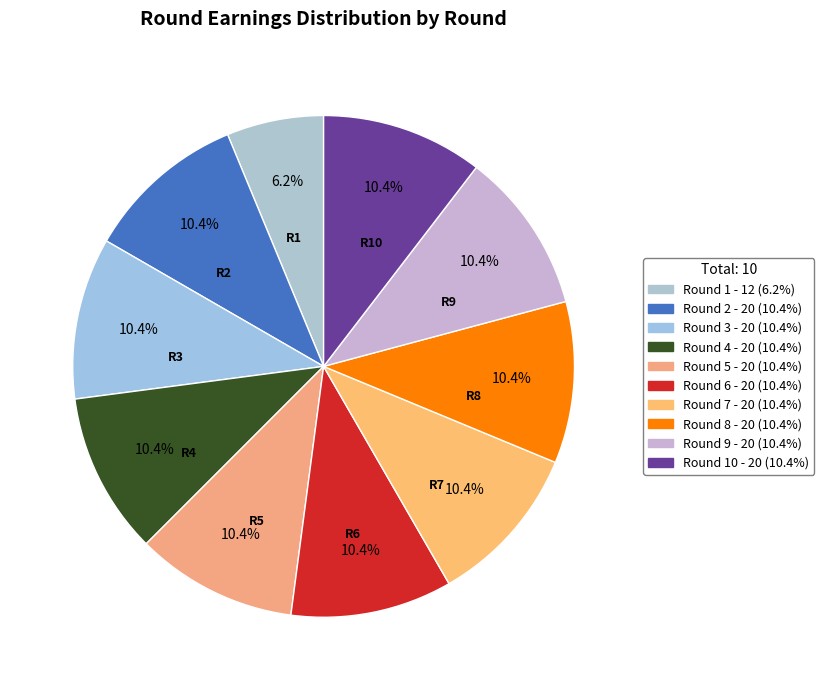

Count the number of slices in the pie.

10